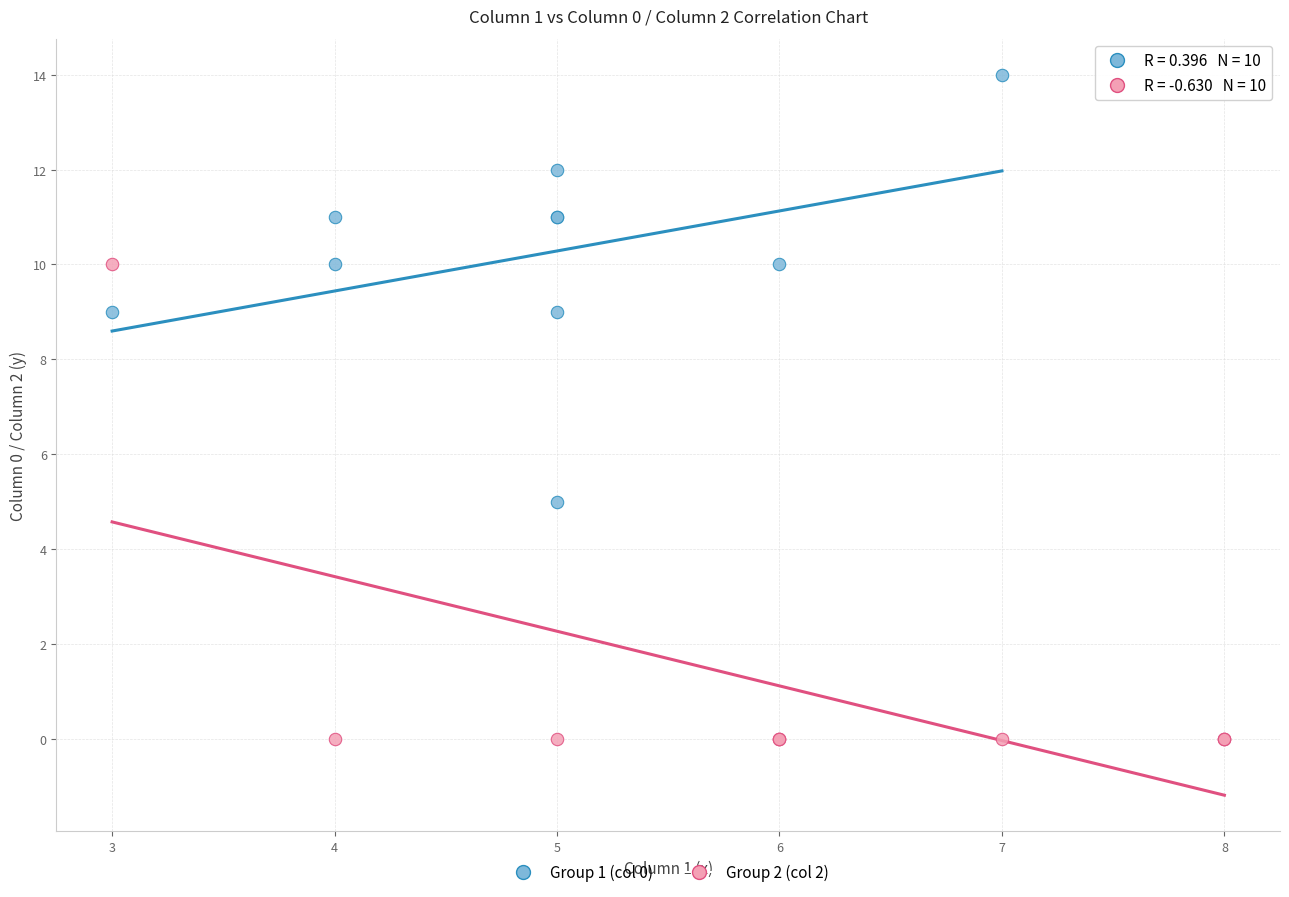

Which series reaches the minimum Y coordinate?

Group 2 (col 2)